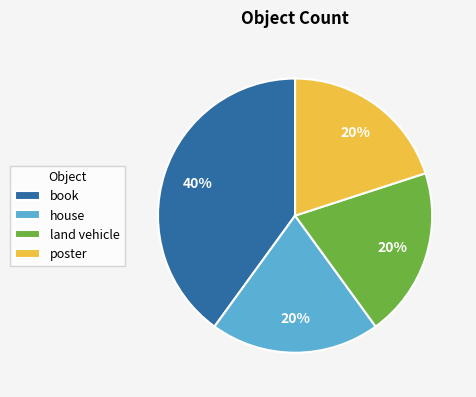

What percentage is the book slice, to the nearest percent?

40%